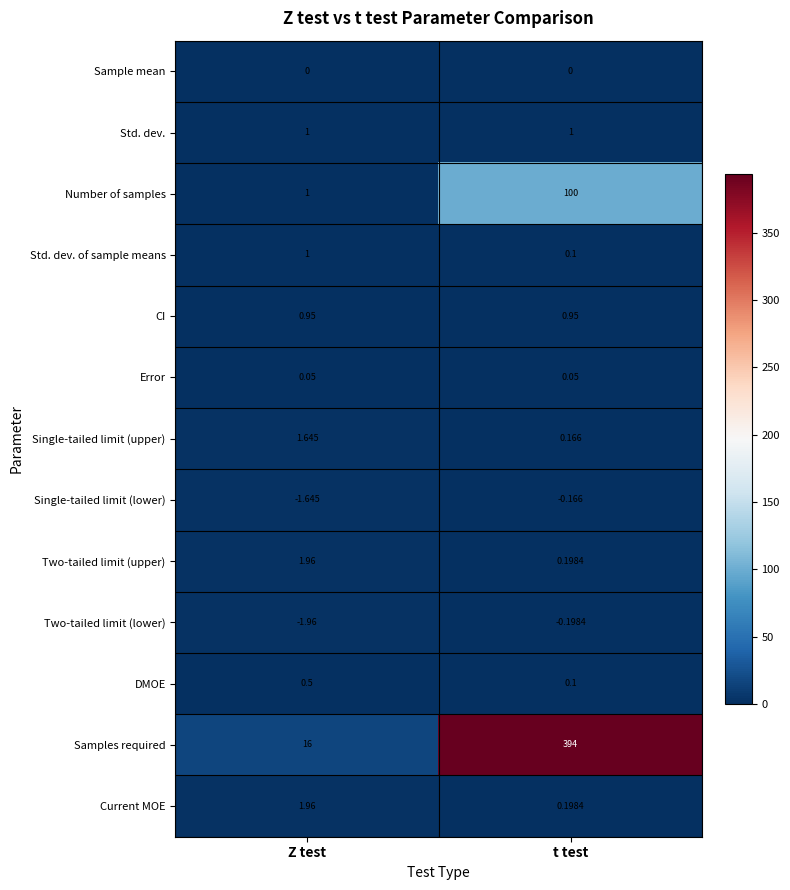

Where is Single-tailed limit (lower) nearest to the value 0?

t test